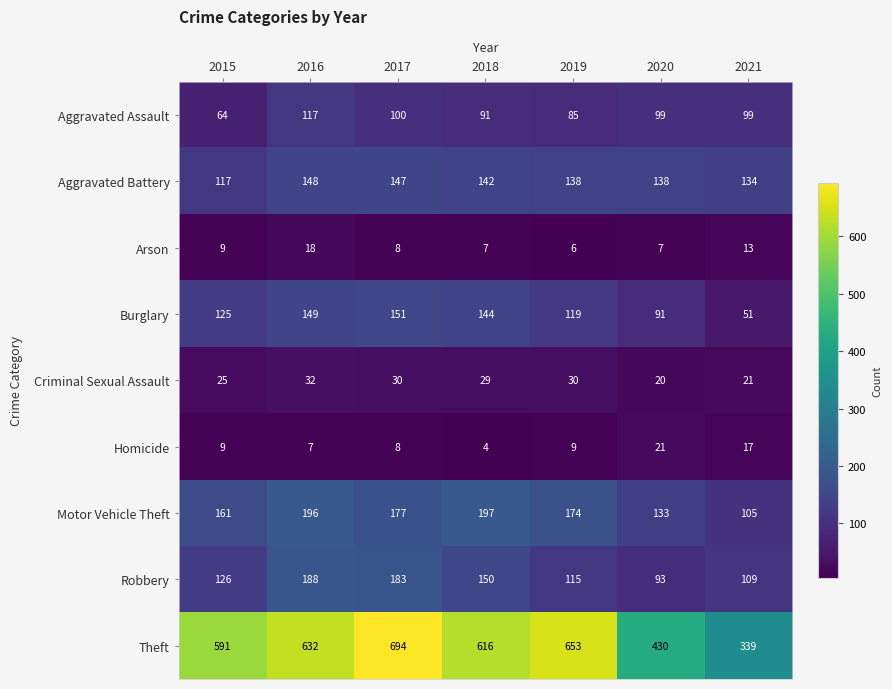

At which category is the sum across all series the highest?

2017